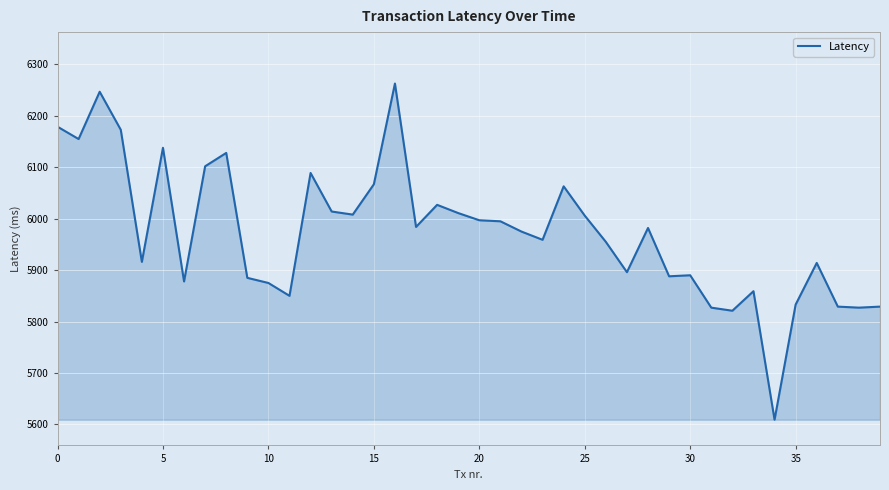

What is the difference between the maximum and minimum values?

654